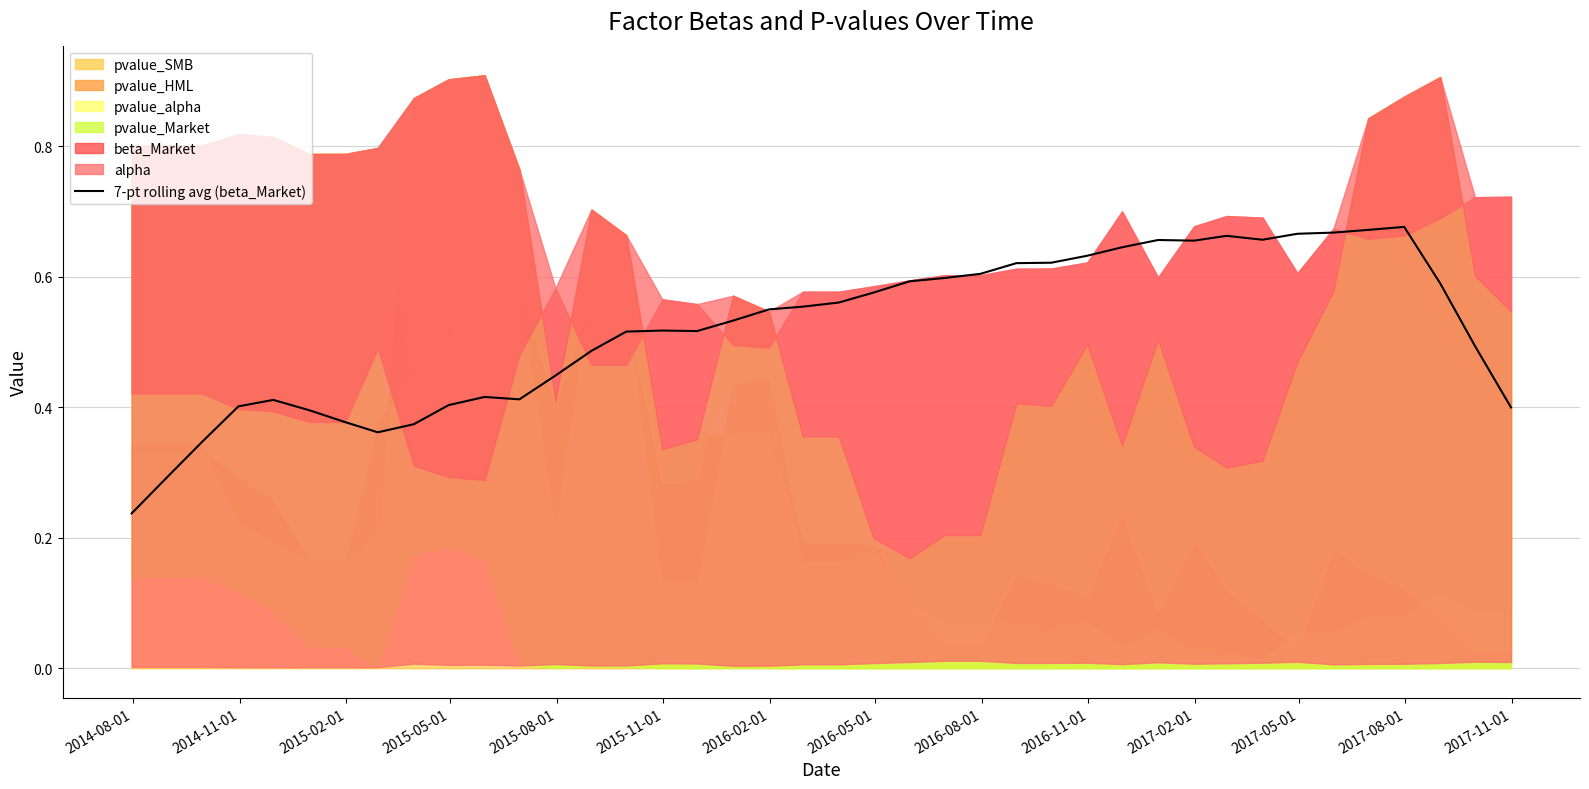

What is the label of the 9th point from the left?

2016-08-01